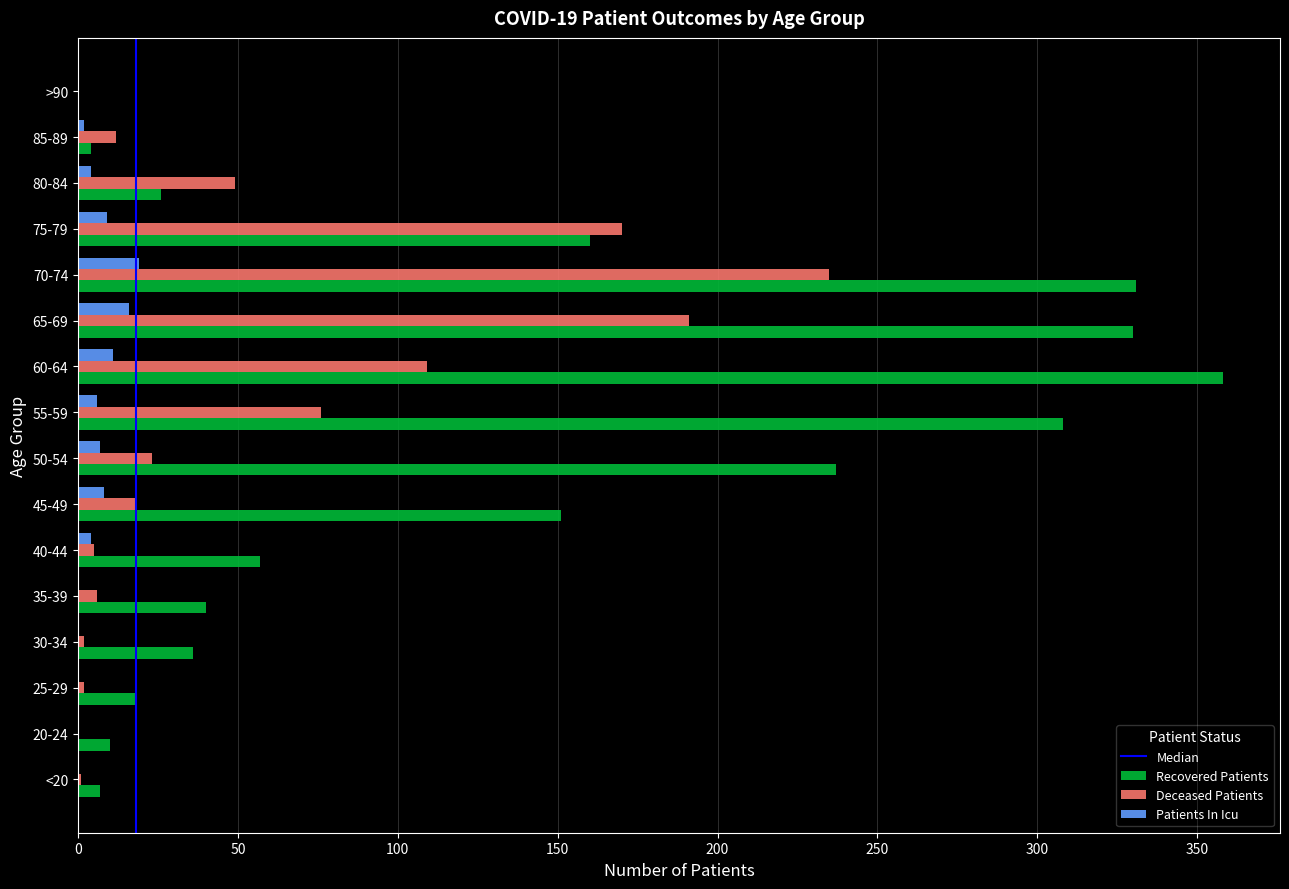

What is the sum of all Recovered Patients values?

2073